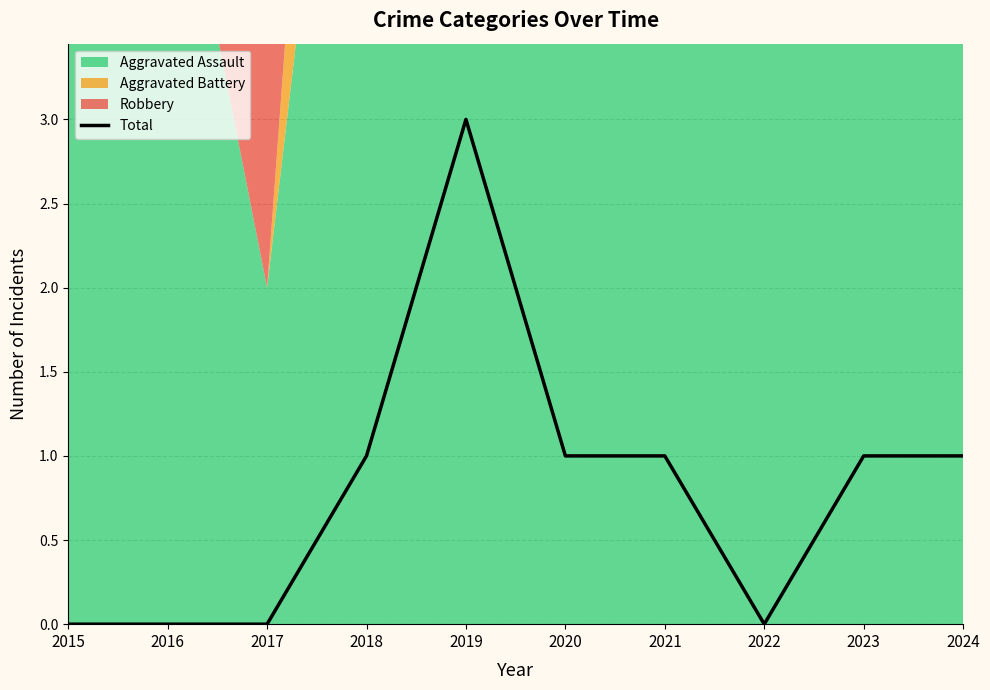

What is the difference between the maximum and minimum values?

3